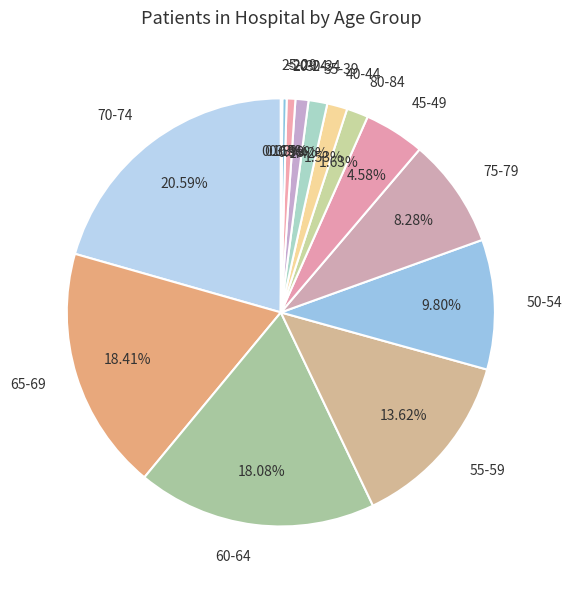

What is the ratio of the value at 80-84 to the value at 45-49?

0.4